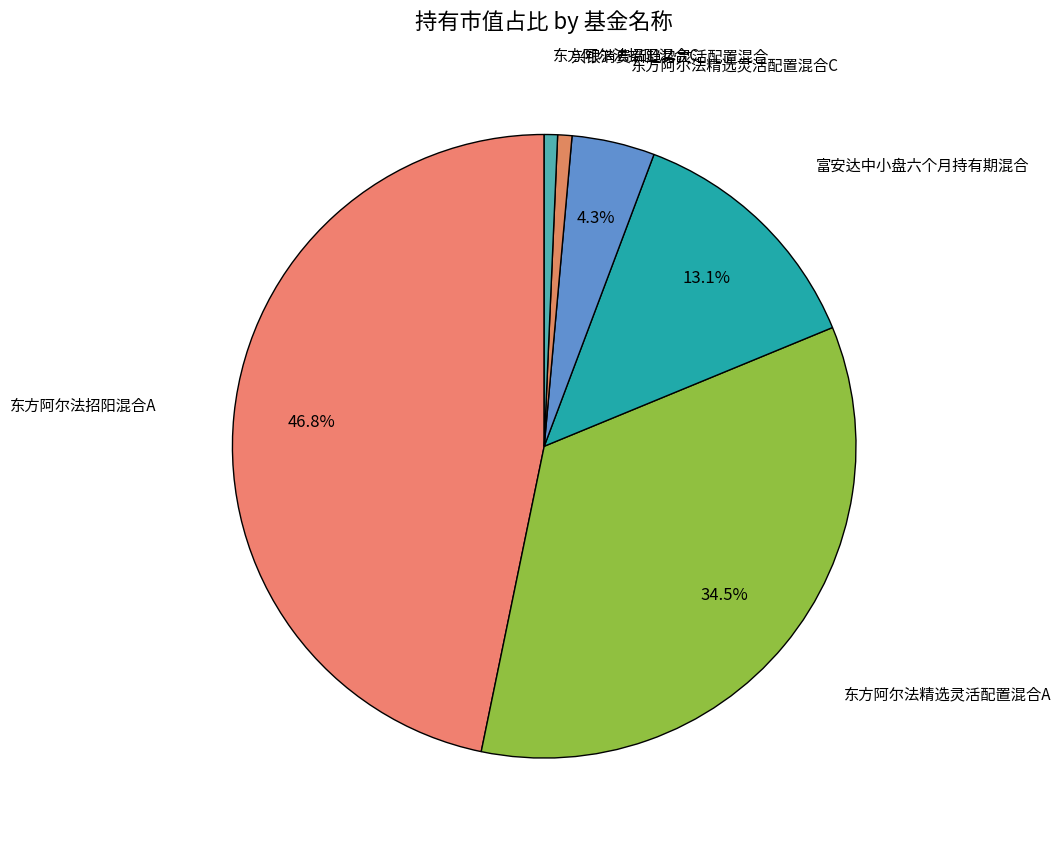

How many slices are in this pie chart?

6